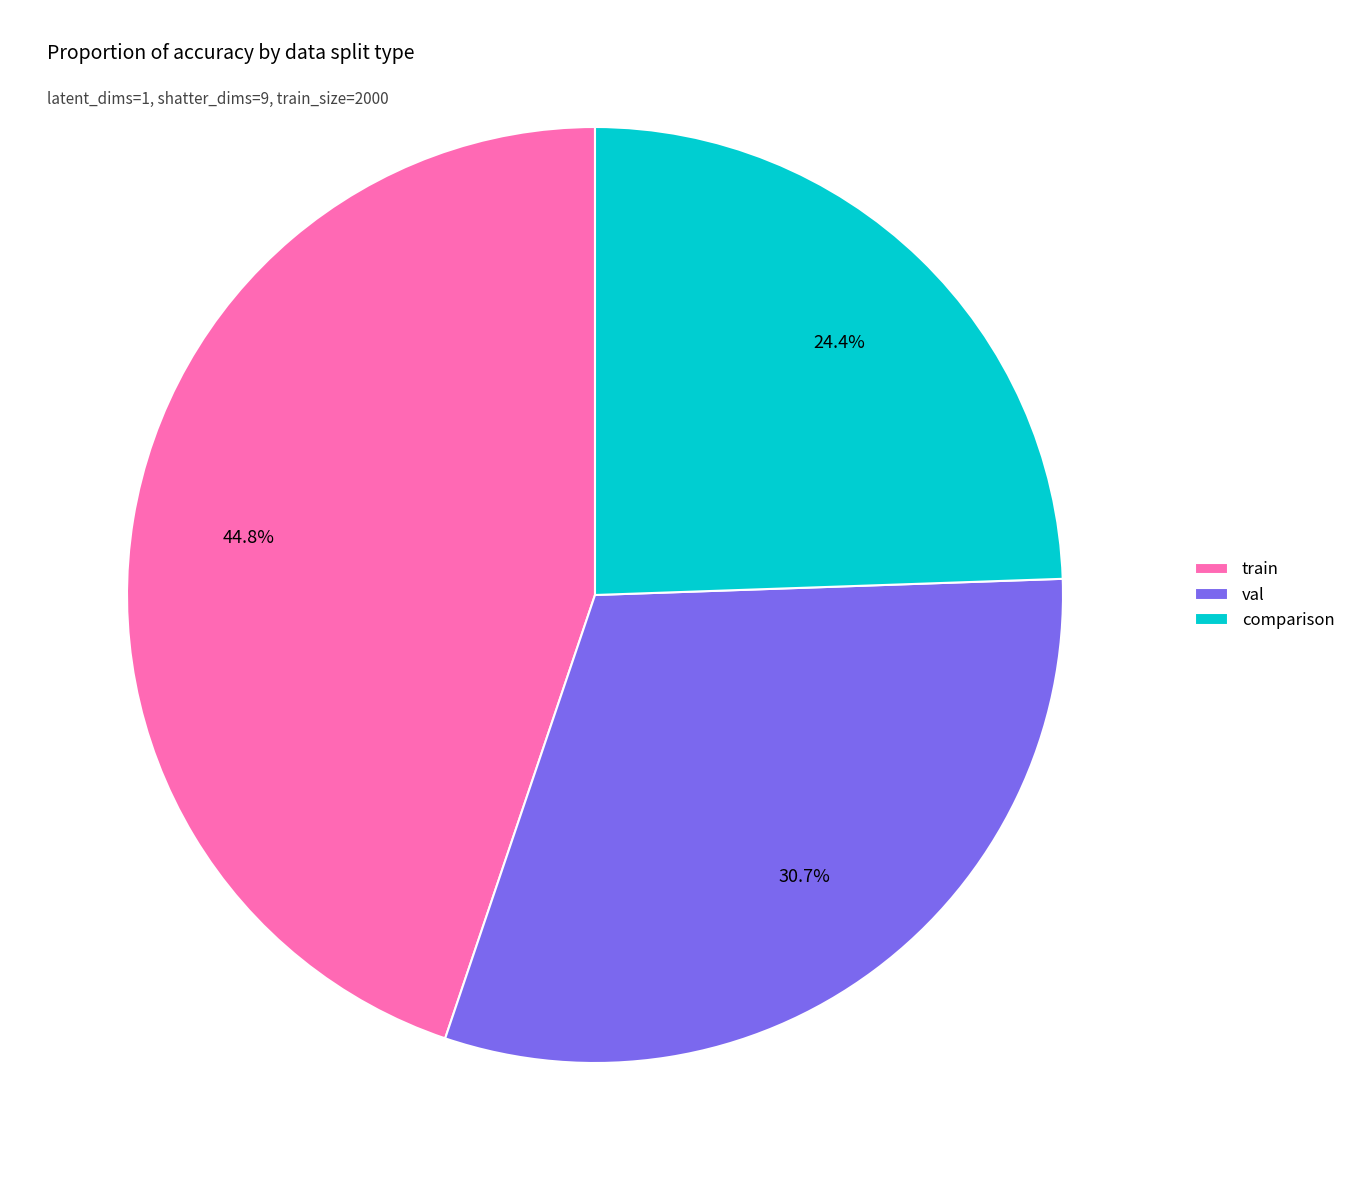

Count the number of slices in the pie.

3